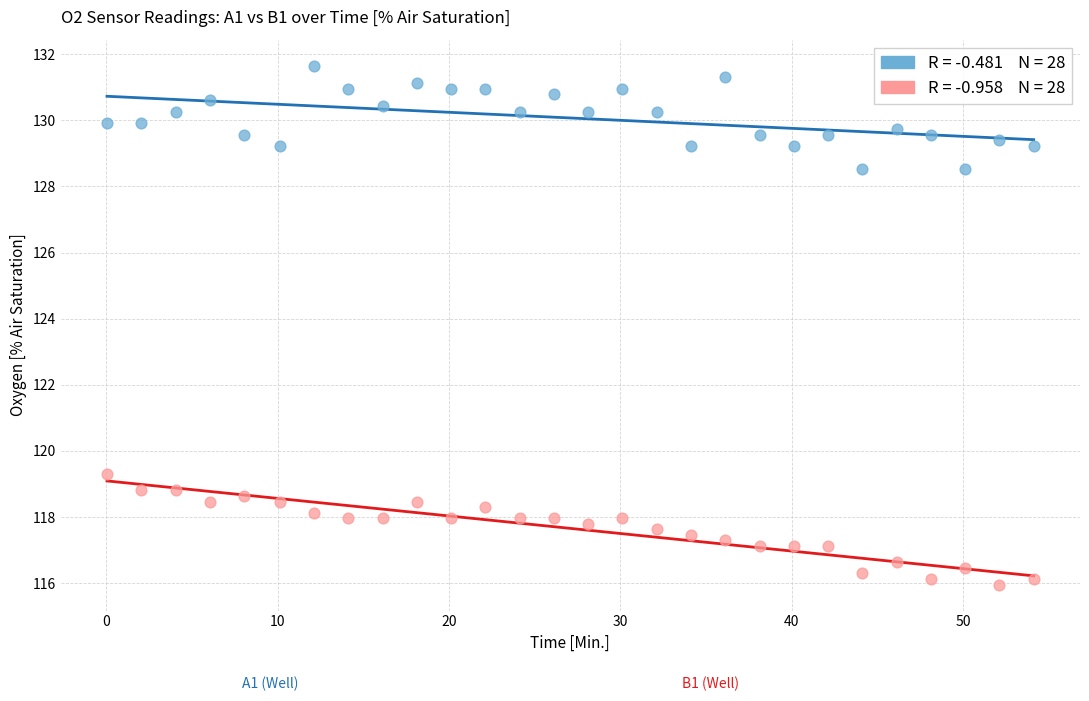

Across all data points, what is the range of Y values (max minus min)?

15.7